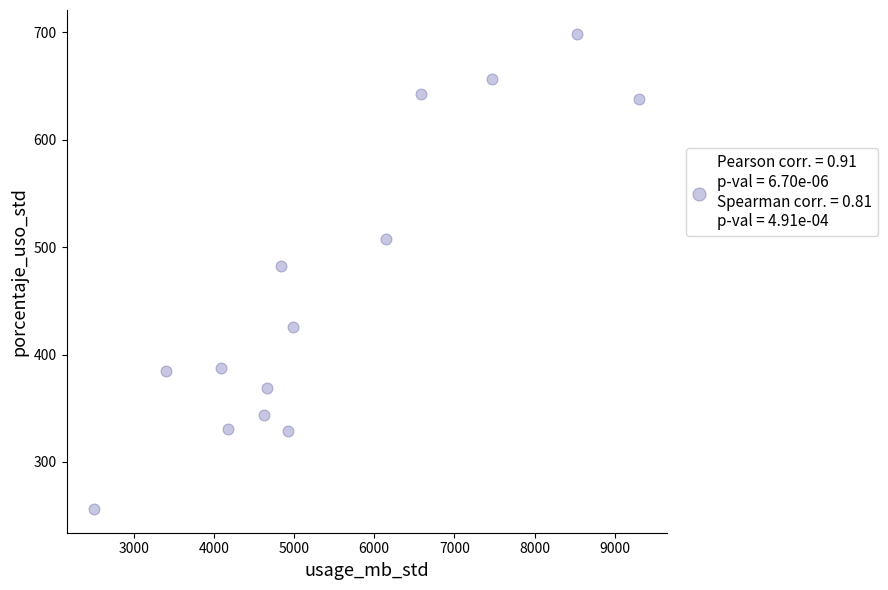

What Y value in the scatter plot is closest to 477?

482.4